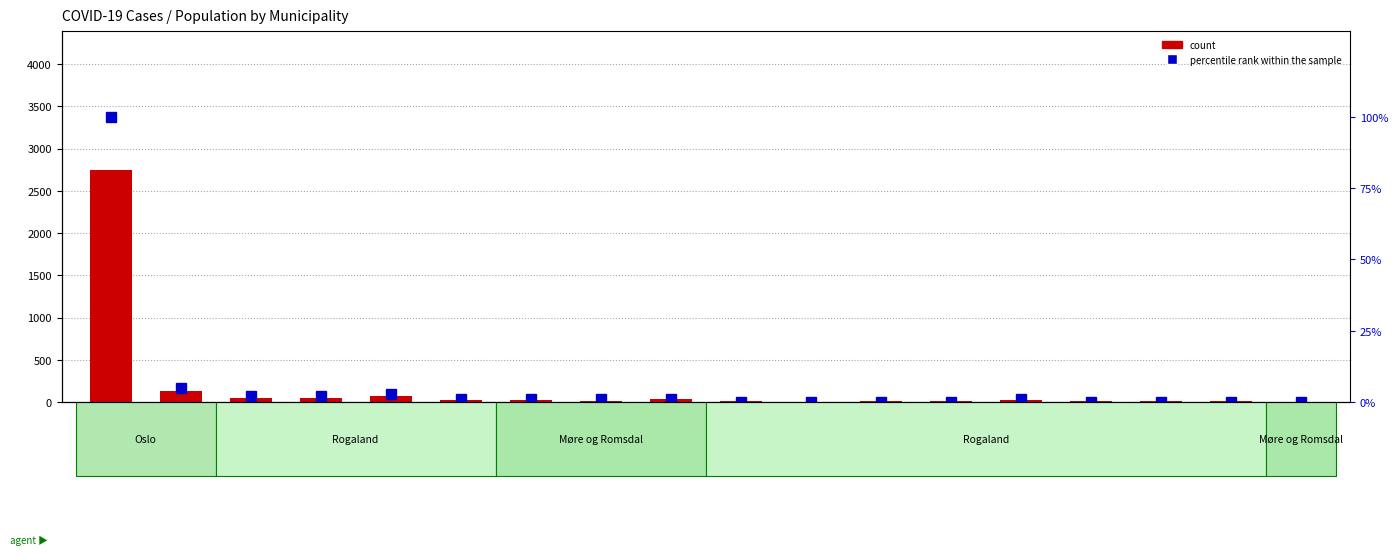

Which series has the largest total across all categories?

count